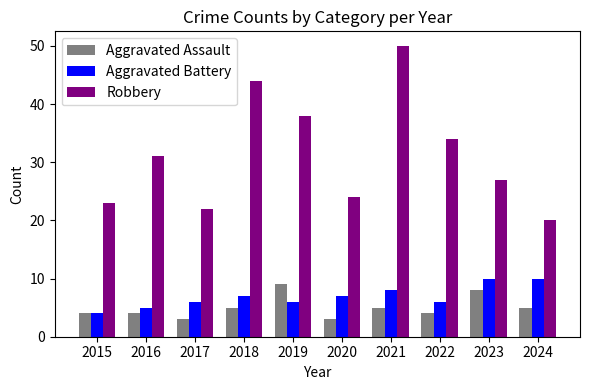

Between 2015 and 2017, which series saw the biggest shift?

Aggravated Battery